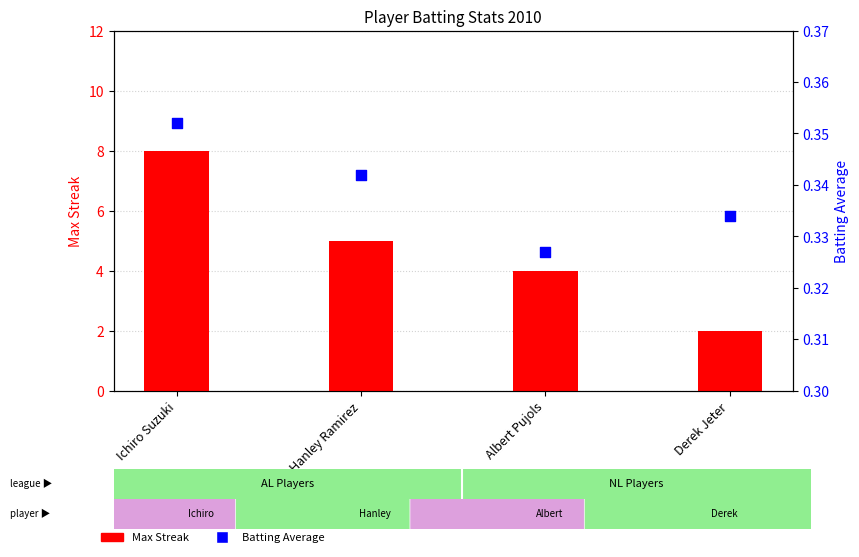

What are all the series names shown in the legend?

Max Streak, Batting Average